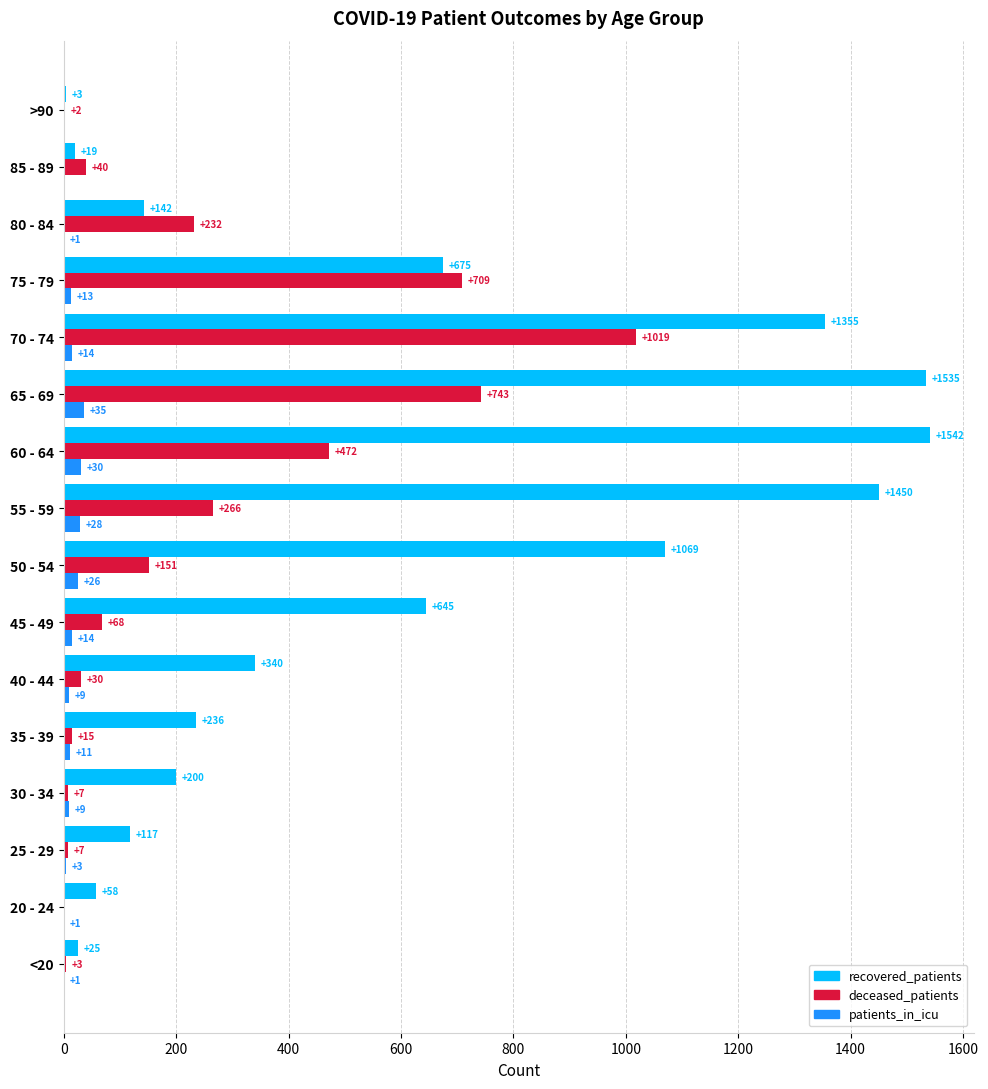

The patients_in_icu series shows 28 at 55 - 59. True or false?

True